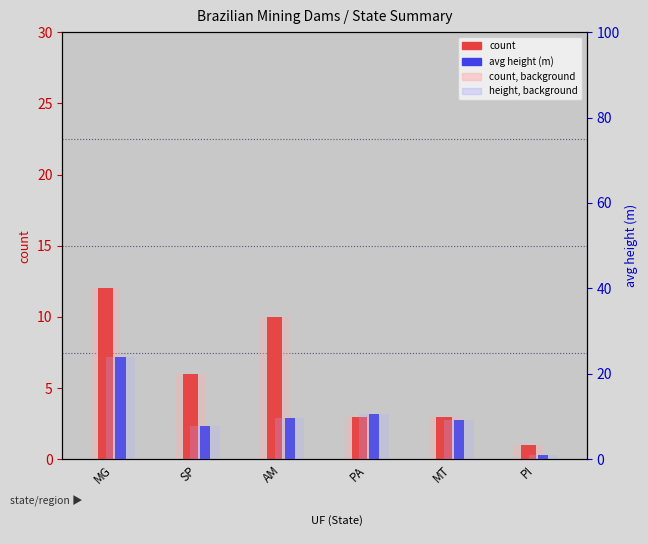

Does the chart contain any negative values?

No